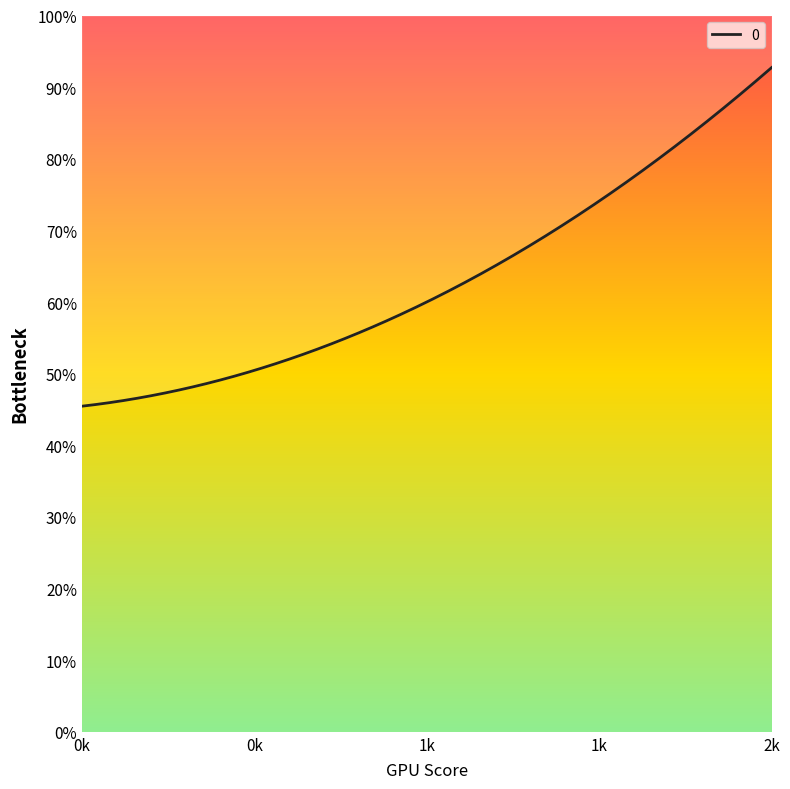

How many distinct data groups are displayed?

1